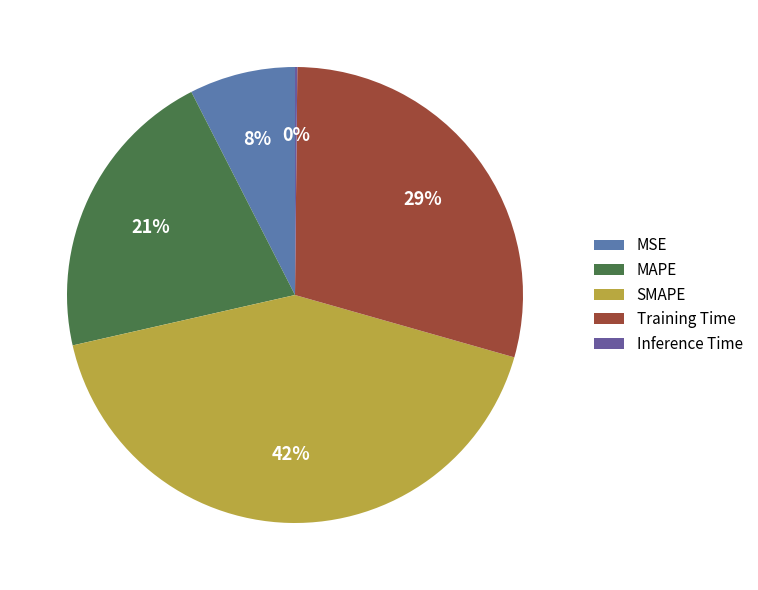

Which slice is the largest?

SMAPE